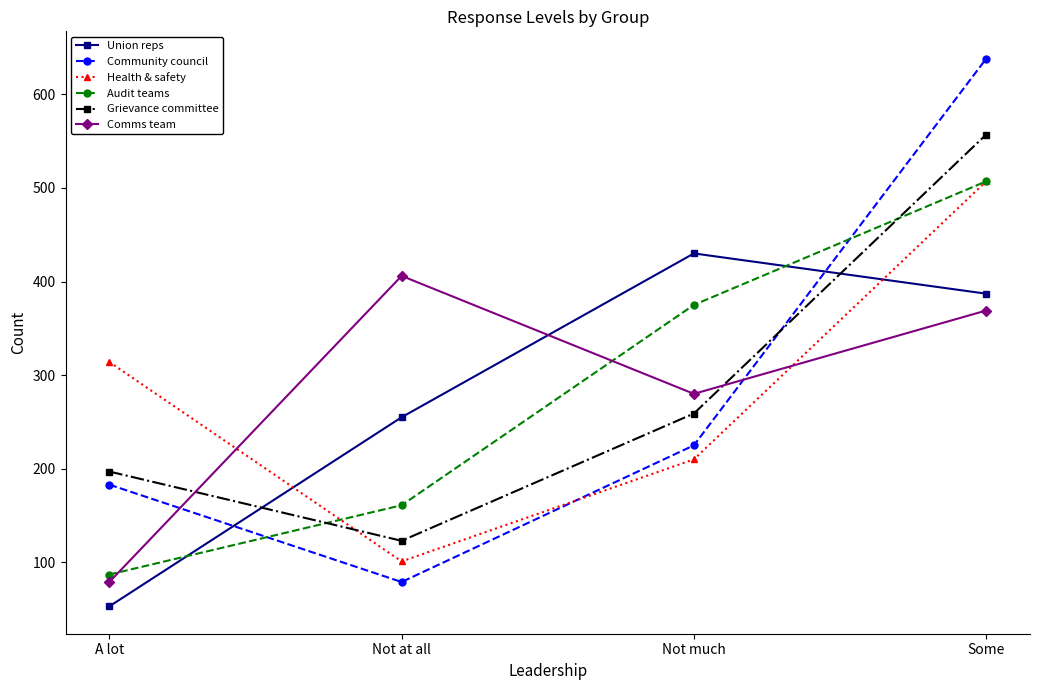

Does the chart have visible grid lines?

No